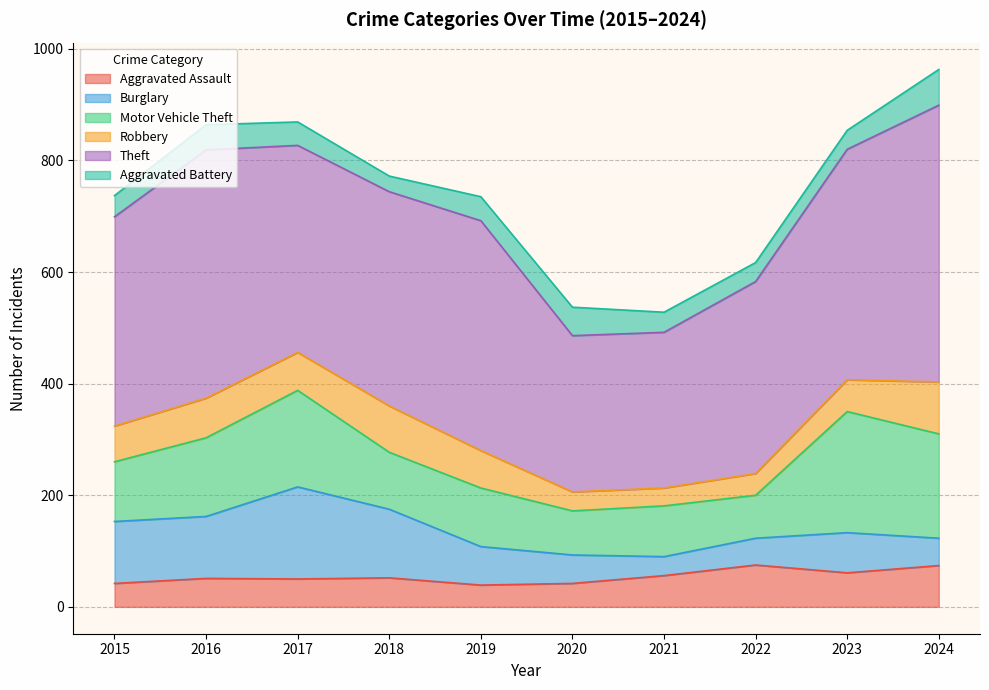

What is the average value of the Burglary series?

83